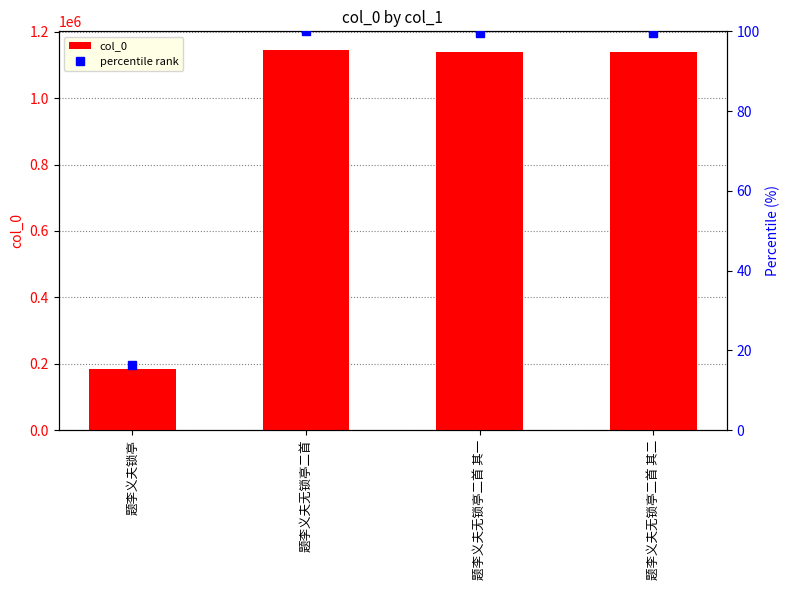

What position from the right is 题李义夫无锁亭二首 其二?

1